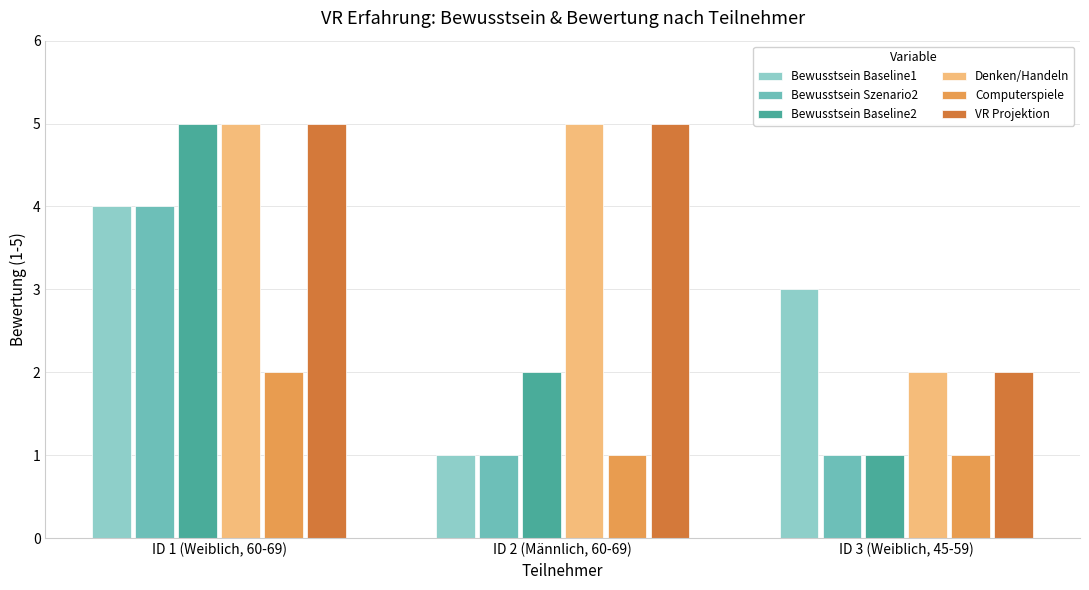

Does the chart contain any negative values?

No